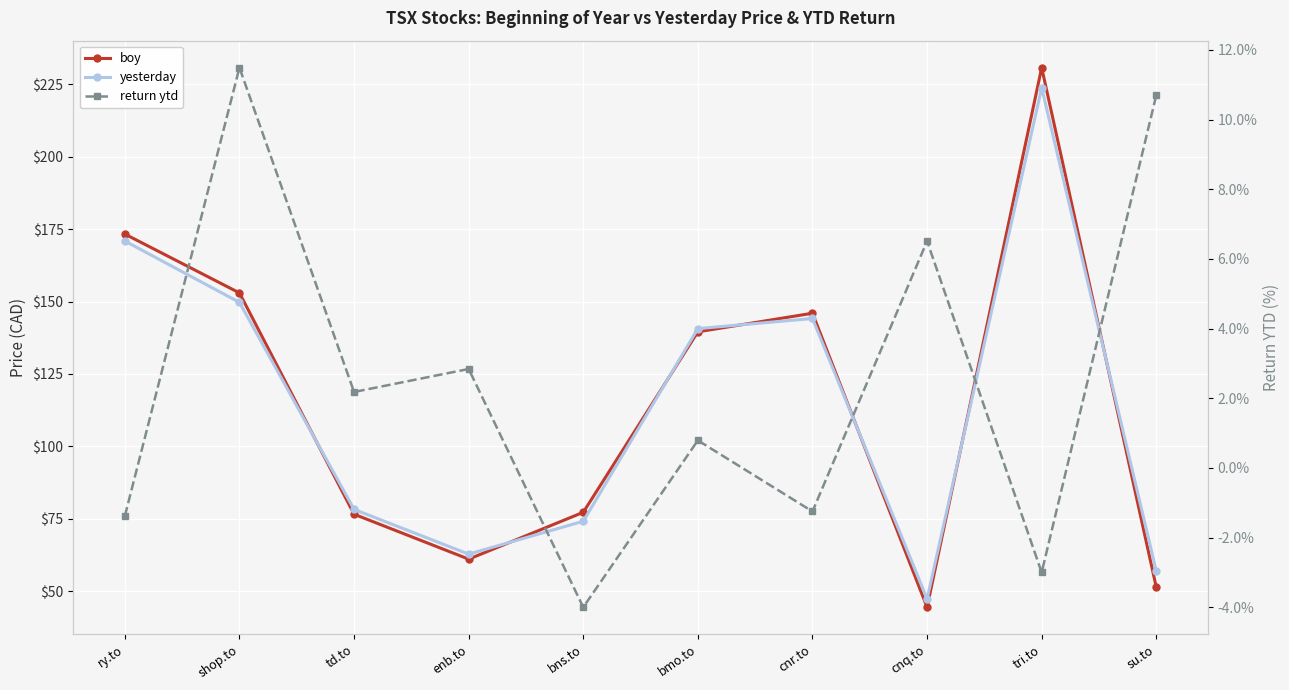

What is the difference between the second highest and second lowest values in the return ytd series?

13.7